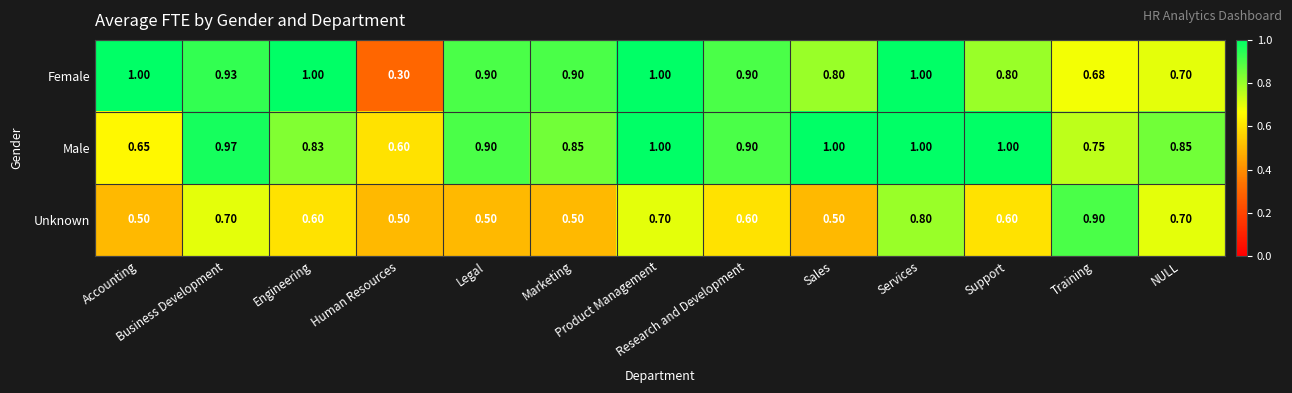

What is the total value across all series at Training?

2.3